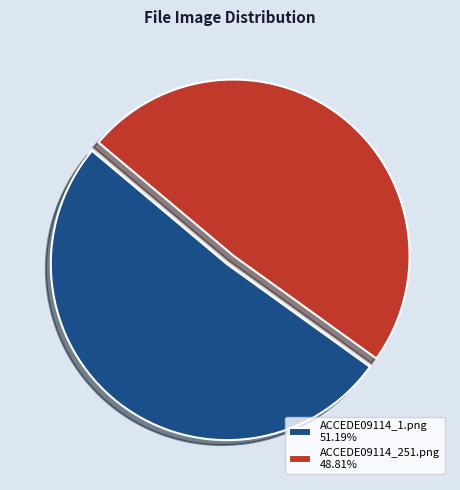

True or false: ACCEDE09114_1.png accounts for 62% of the total.

False